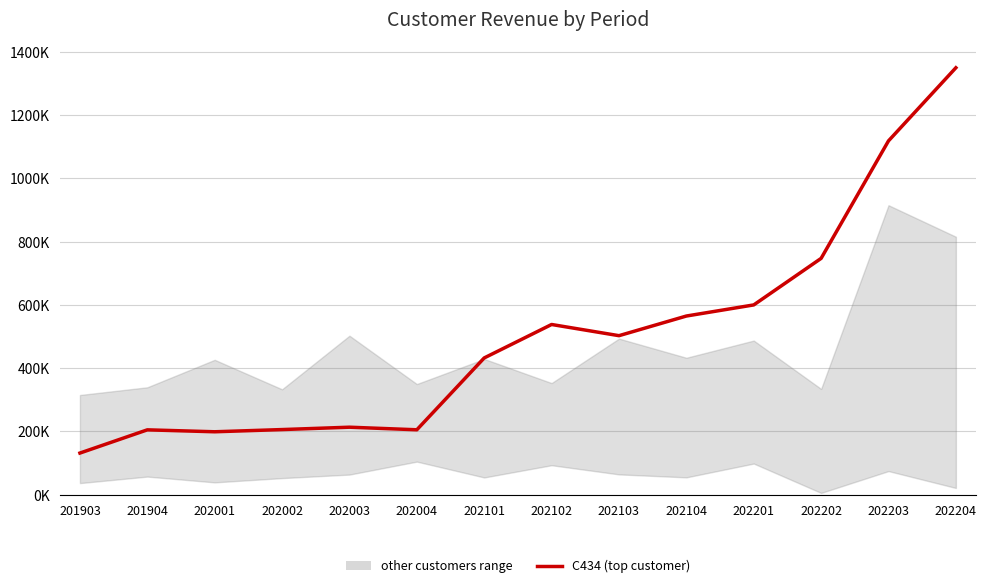

The chart shows a value of 1118.8 at 202203. True or false?

True